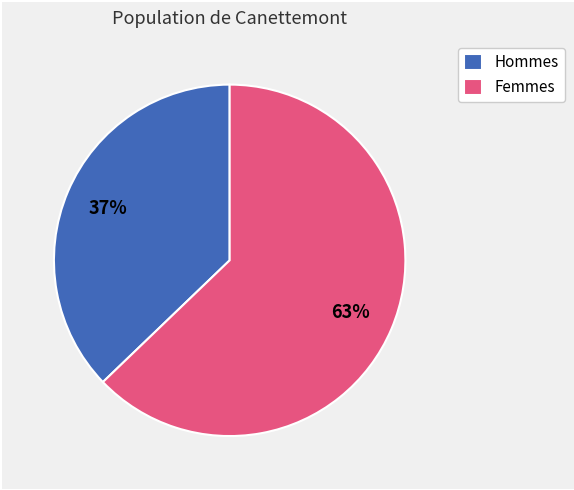

Do Hommes and Femmes together represent more than half of the pie?

Yes